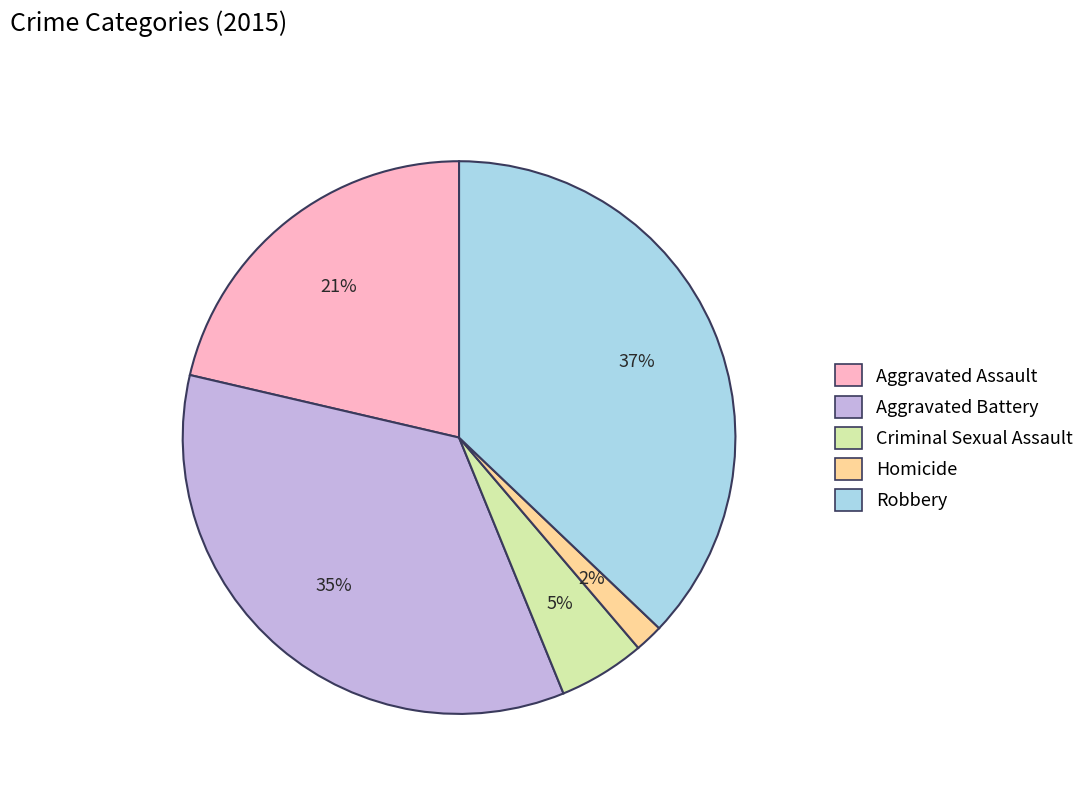

Which category has the biggest portion of the pie?

Robbery